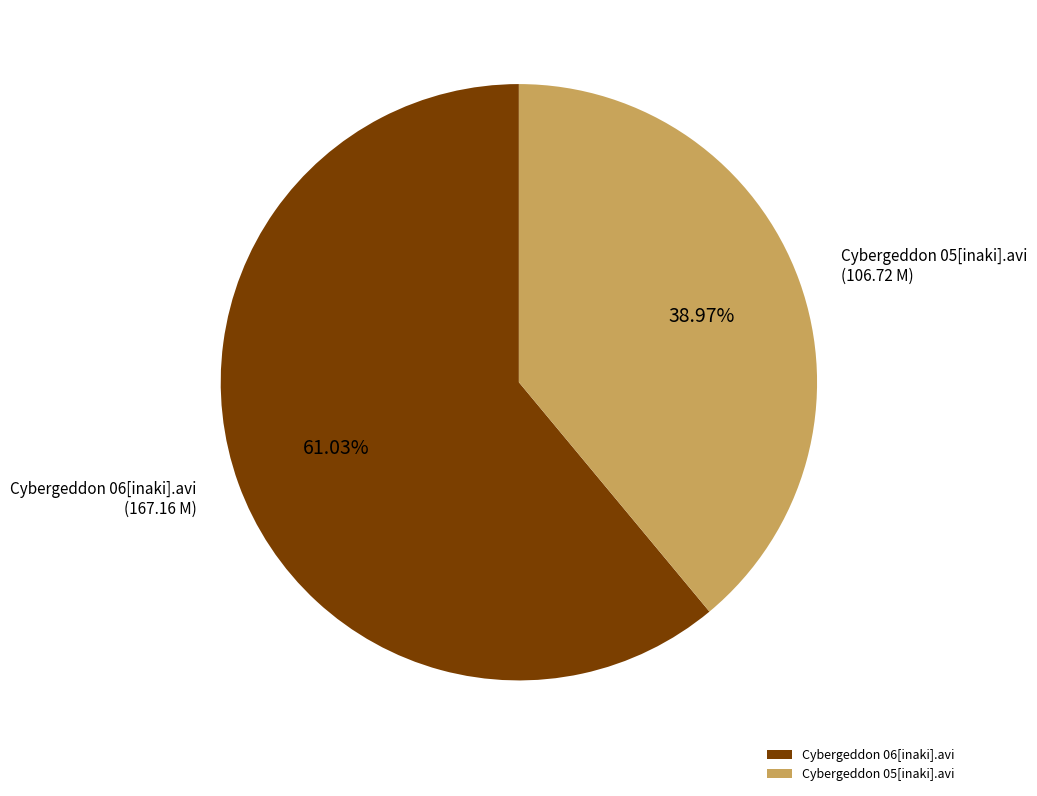

Does Cybergeddon 05[inaki].avi account for over 50% of the chart?

No